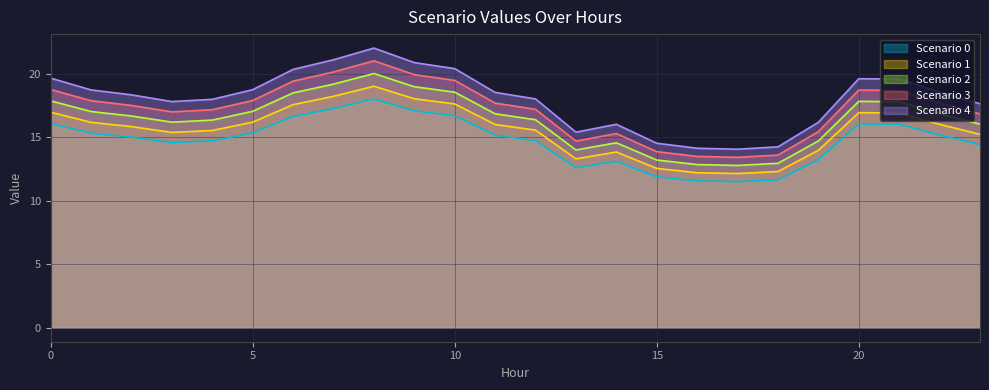

True or false: Scenario 3 and Scenario 2 cross at least once.

False